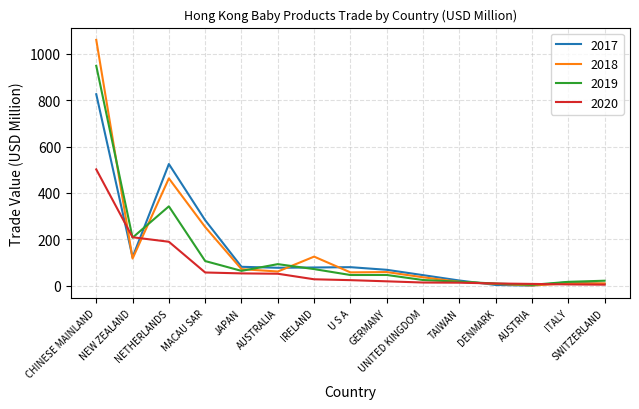

What are all the series names shown in the legend?

2017, 2018, 2019, 2020